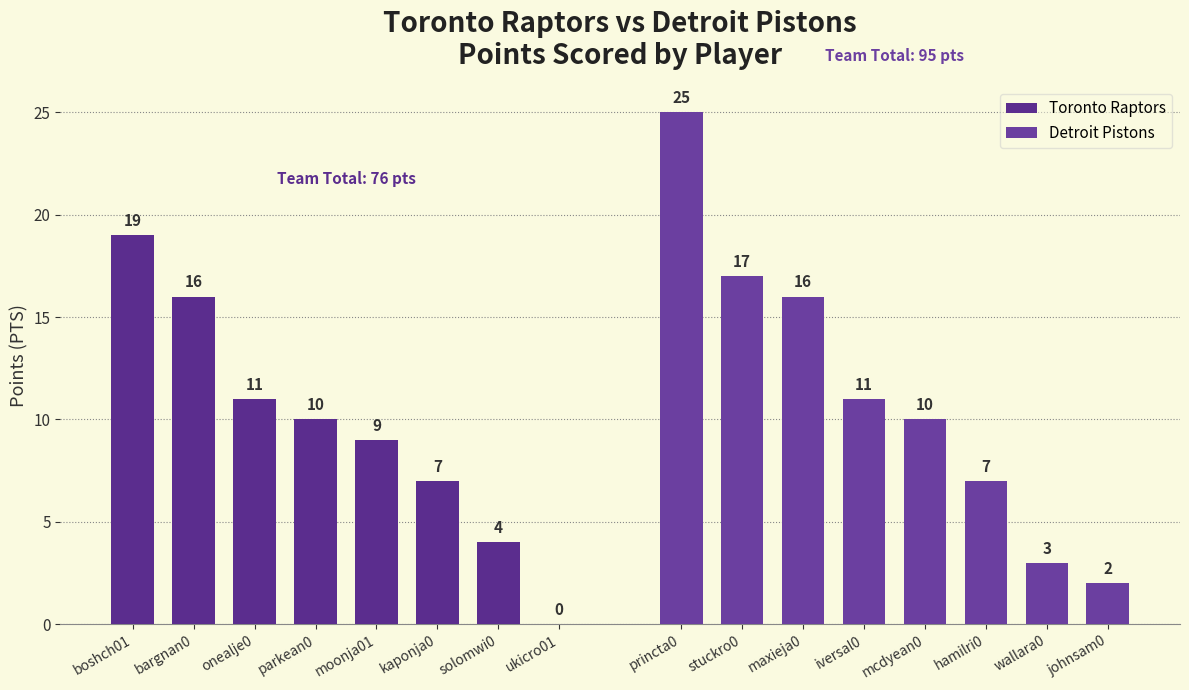

Which has a higher value, moonja01 or bargnan0?

bargnan0